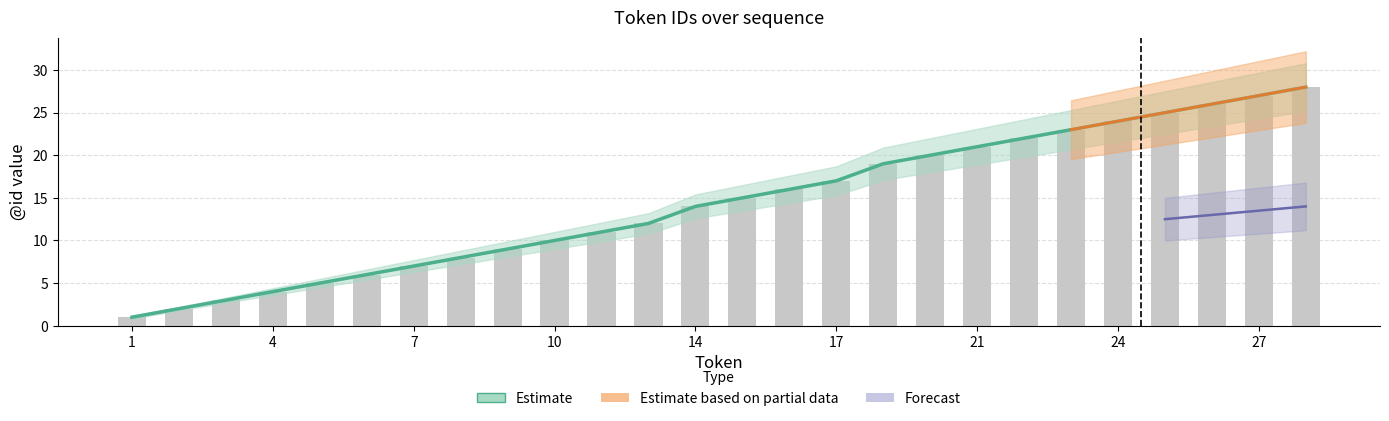

How many groups of bars are there?

26